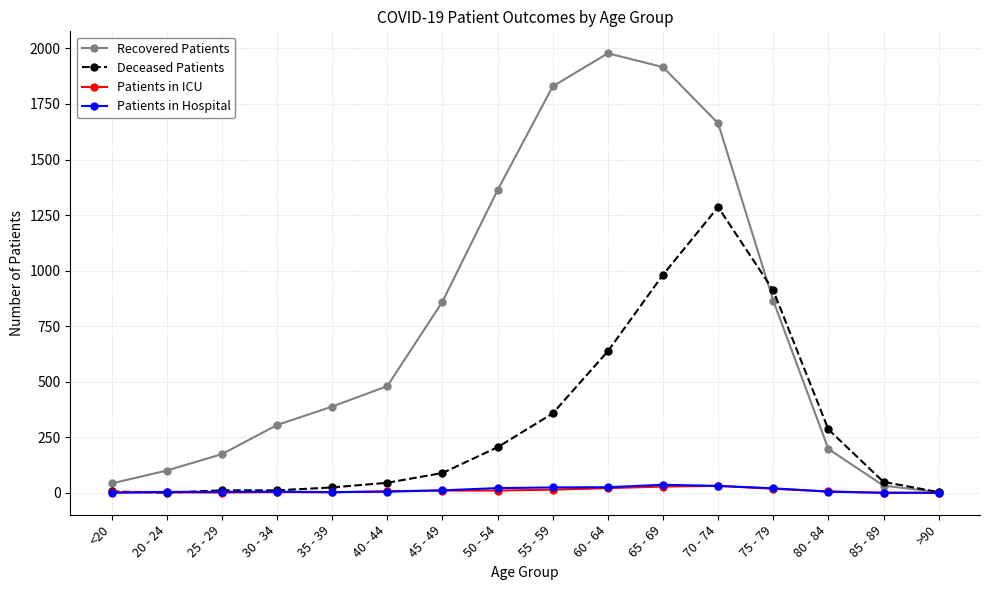

Where is the first local maximum for Recovered Patients?

60 - 64